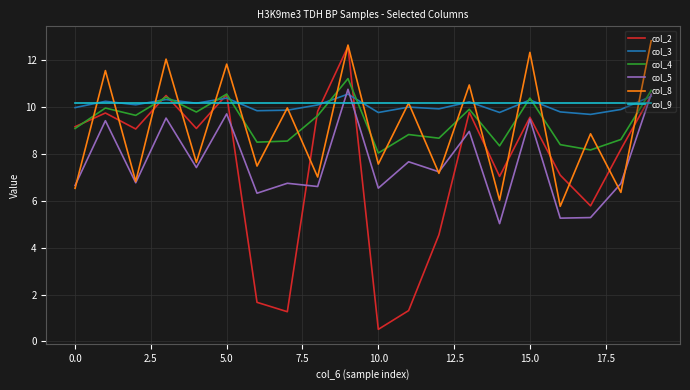

What is the lowest value of the col_5 series?

5.0